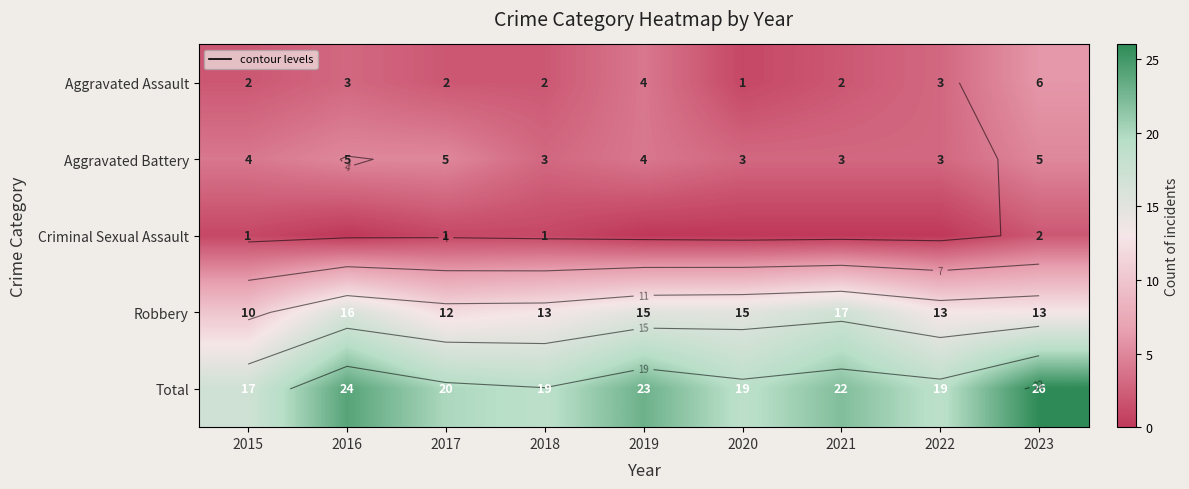

Between 2021 and 2018, which is larger?

2021